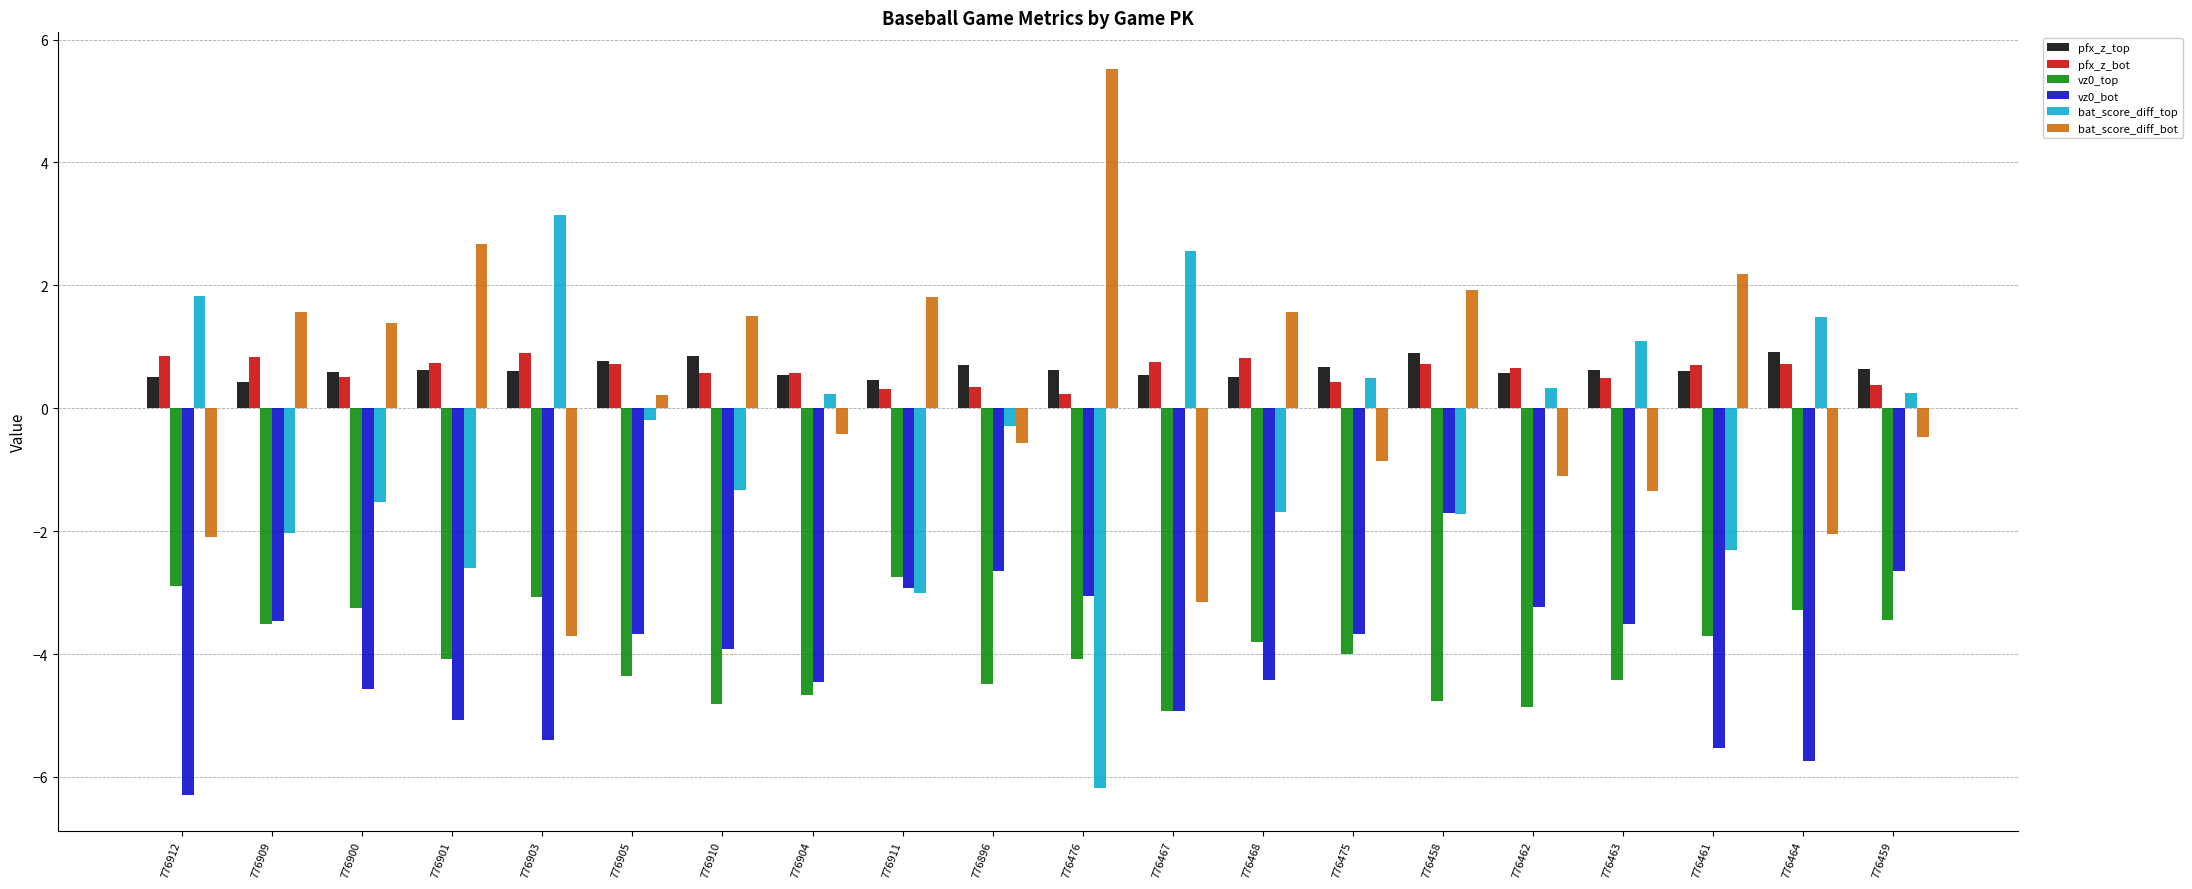

At how many categories does at least one series exceed 2?

5